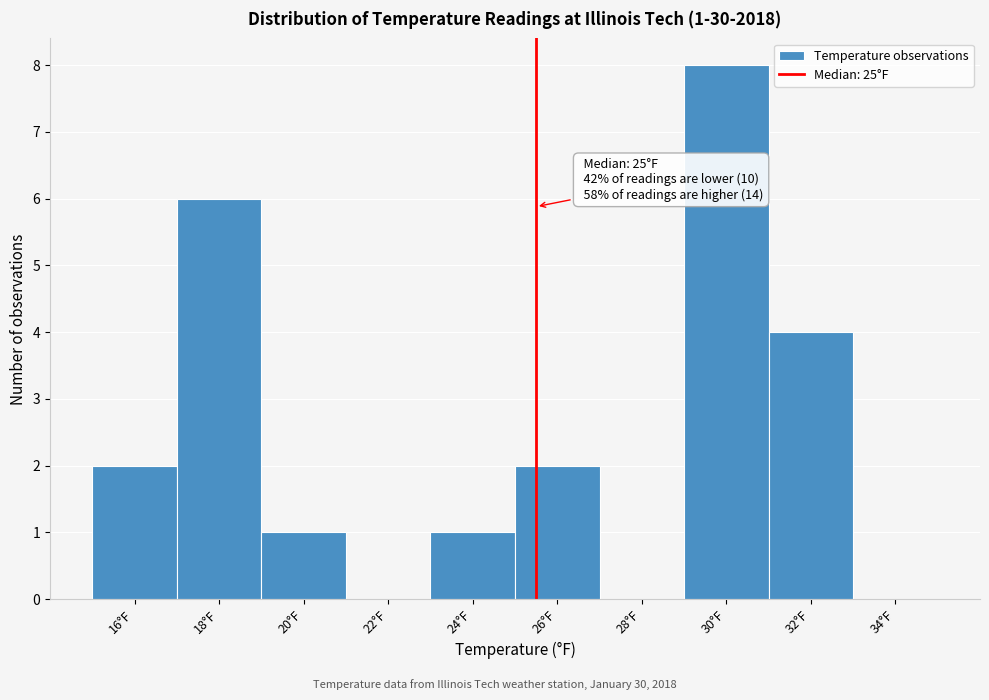

Reading right to left, list all the values displayed in this chart.

34°F=0	32°F=4	30°F=8	28°F=0	26°F=2	24°F=1	22°F=0	20°F=1	18°F=6	16°F=2